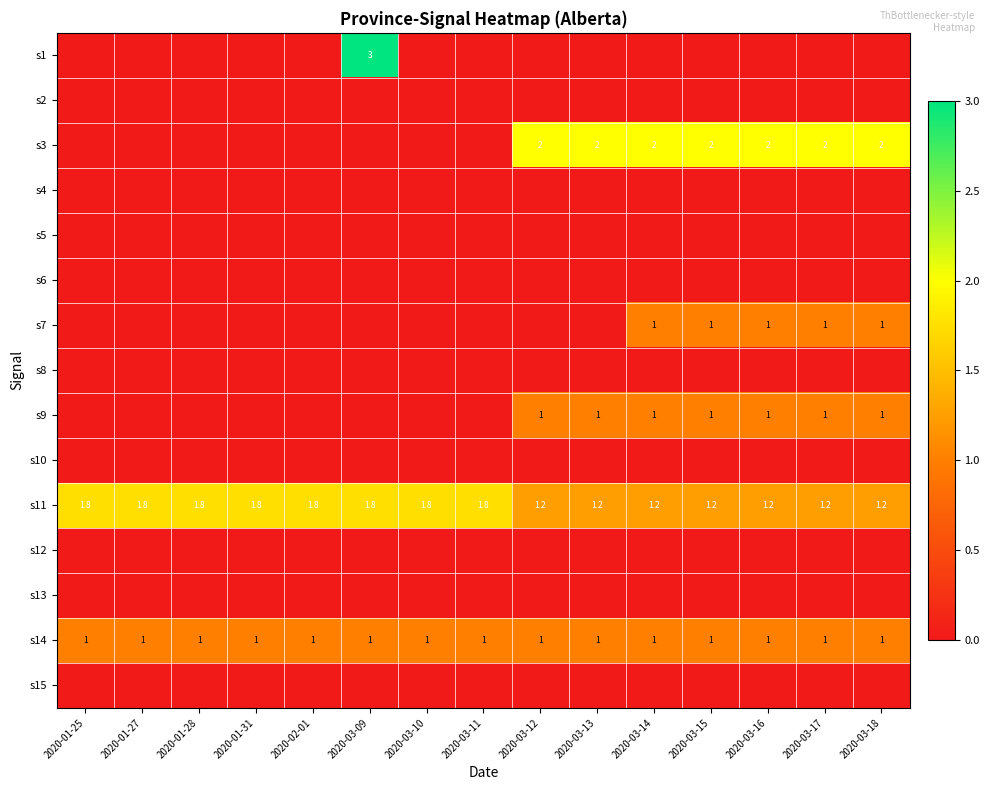

Count the number of categories in the chart.

15